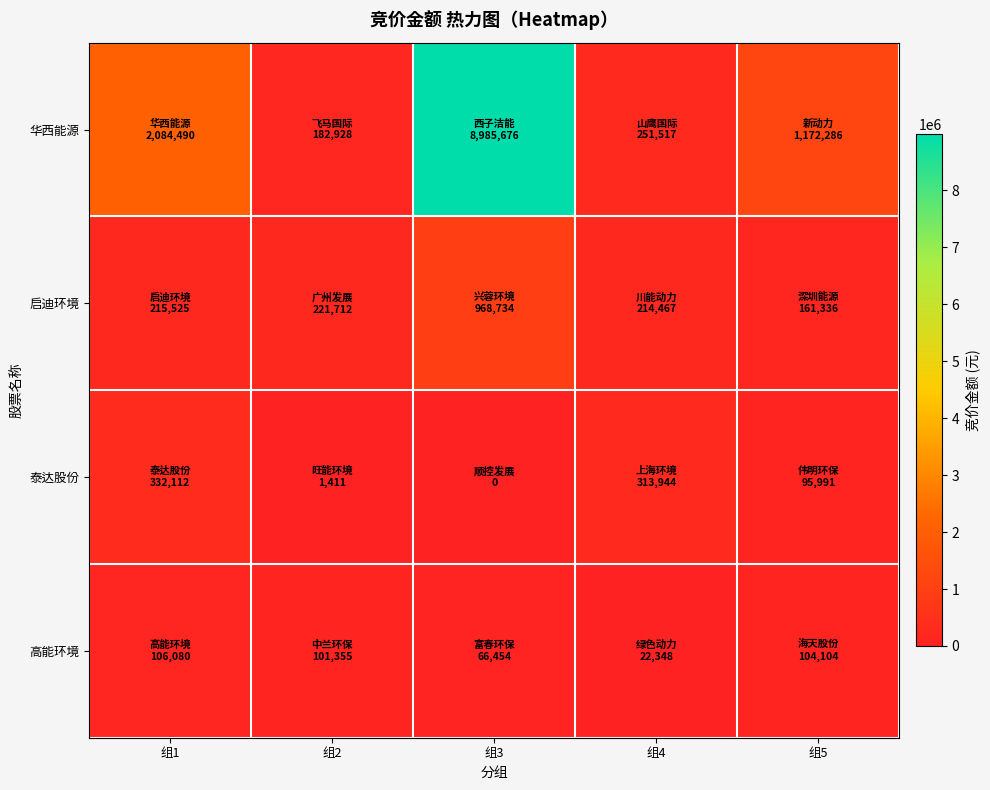

Reading left to right, transcribe all the data shown in this chart.

华西能源: 组1=2084490	组2=182928	组3=8985676	组4=251517	组5=1172286
启迪环境: 组1=215525	组2=221712	组3=968734	组4=214467	组5=161336
泰达股份: 组1=332112	组2=1411	组3=0	组4=313944	组5=95991
高能环境: 组1=106080	组2=101355	组3=66454	组4=22348	组5=104104